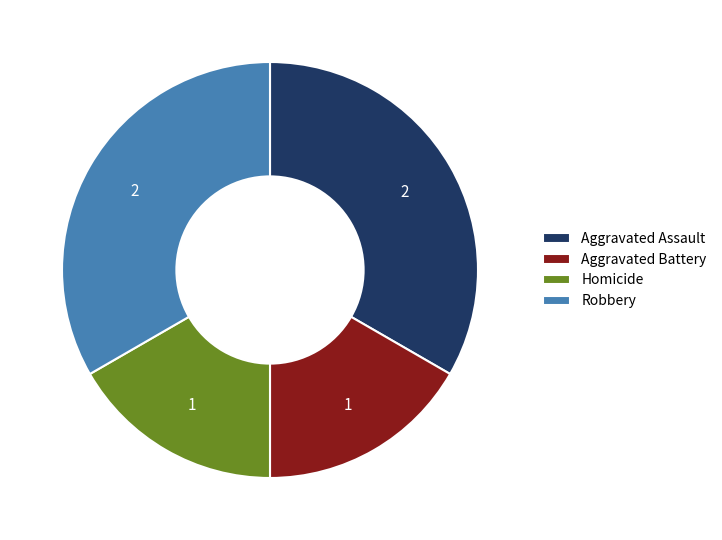

Which has a higher value, Homicide or Robbery?

Robbery